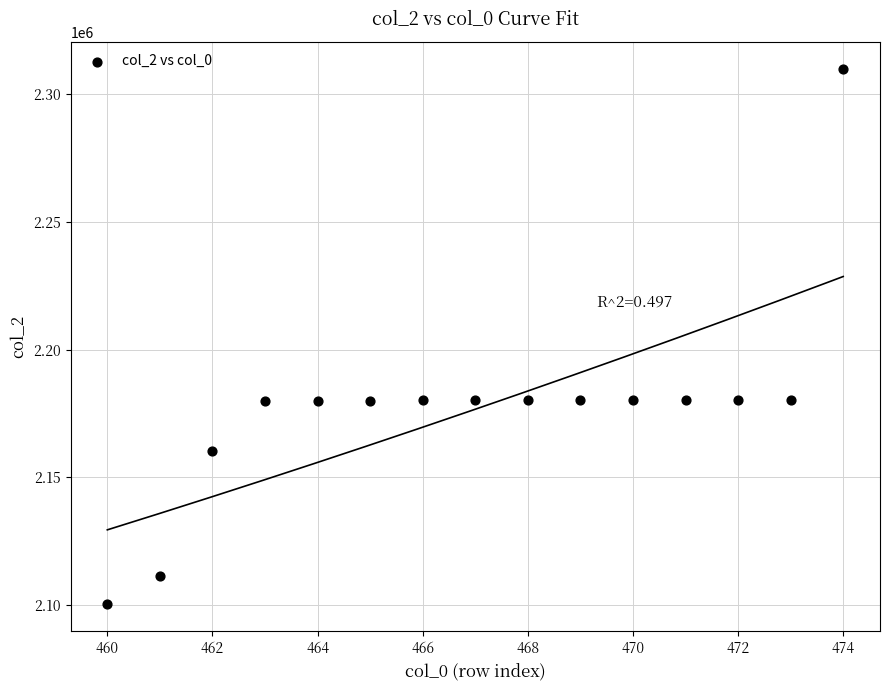

What is the range of X values (max minus min)?

14